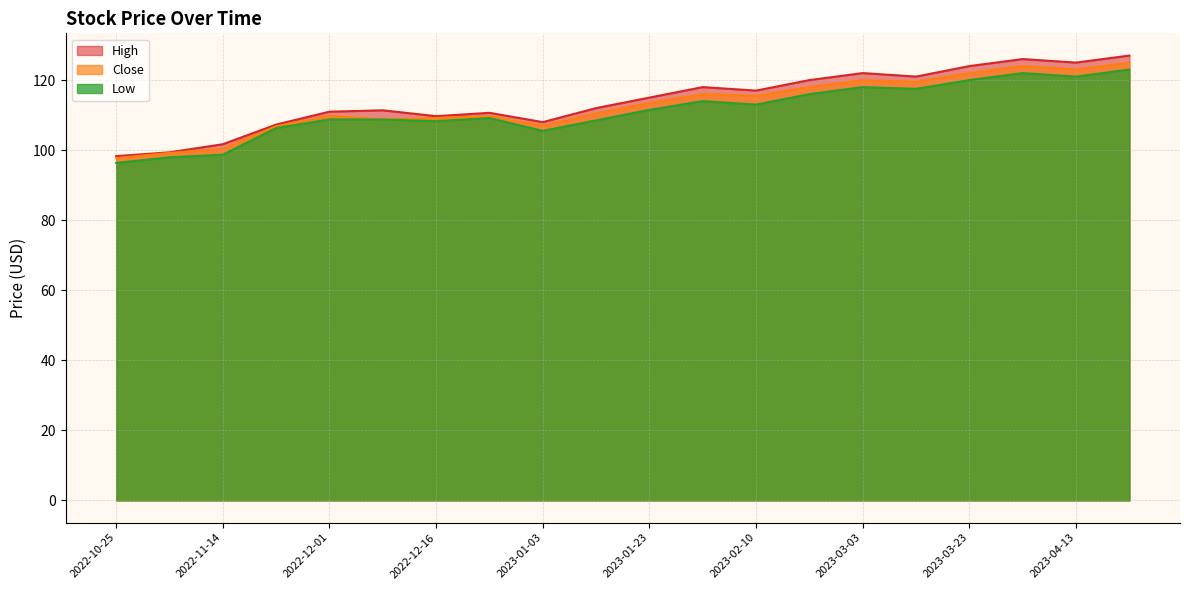

At which label is Low closest to 109?

2022-12-20